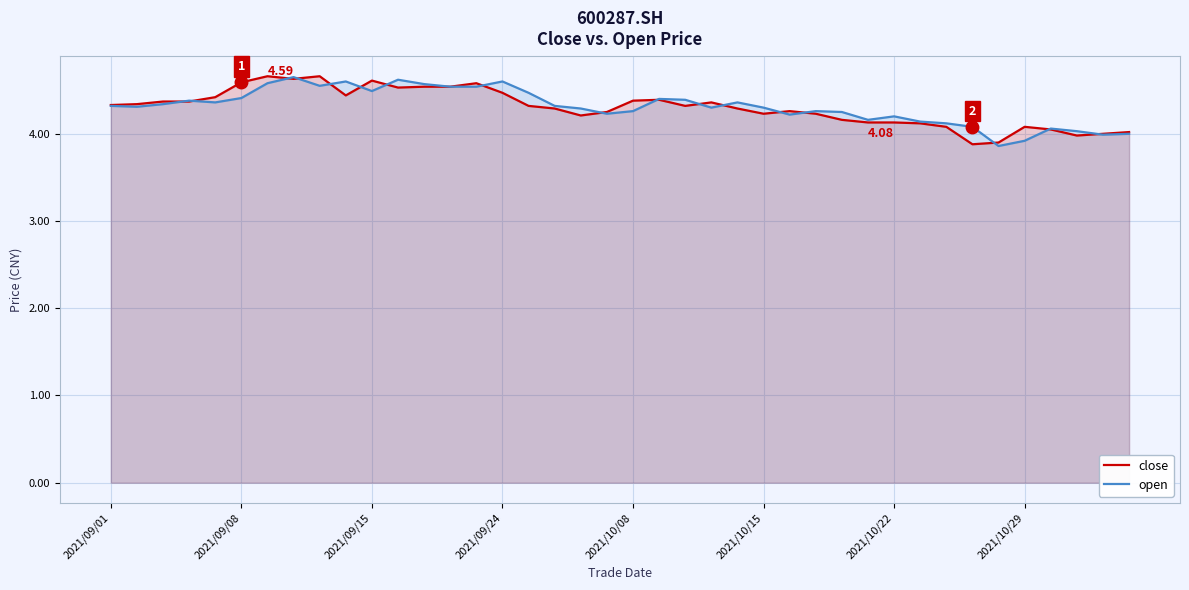

What is the difference between the maximum and minimum values in the open series?

0.8